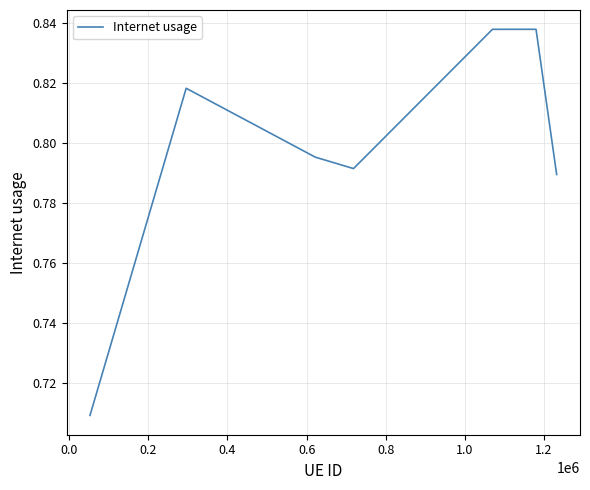

How many interior local valleys (lower than both neighbors) does the data have?

1